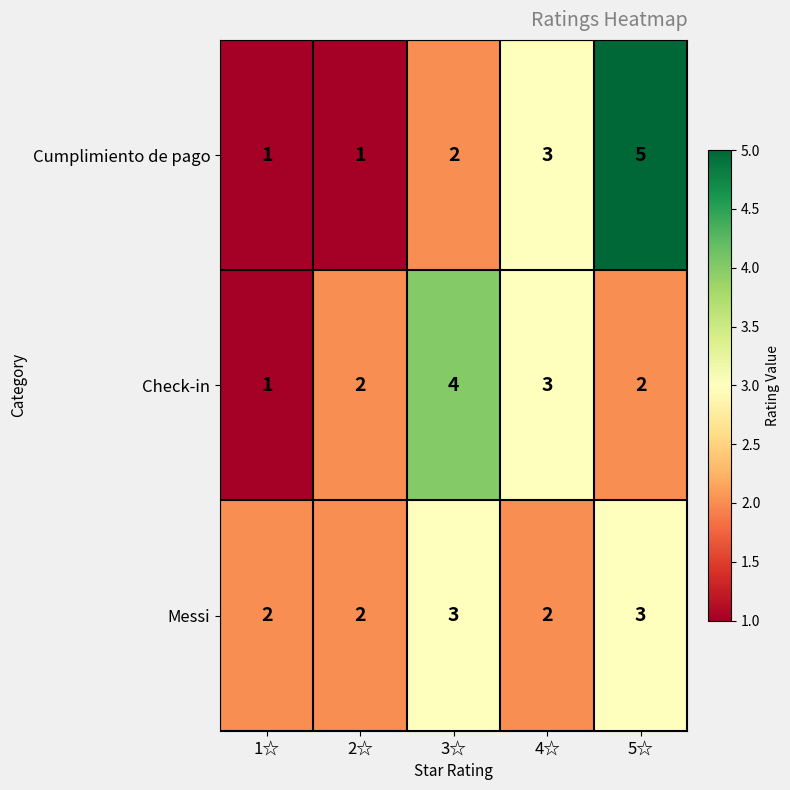

The Messi series shows 1 at 4☆. True or false?

False